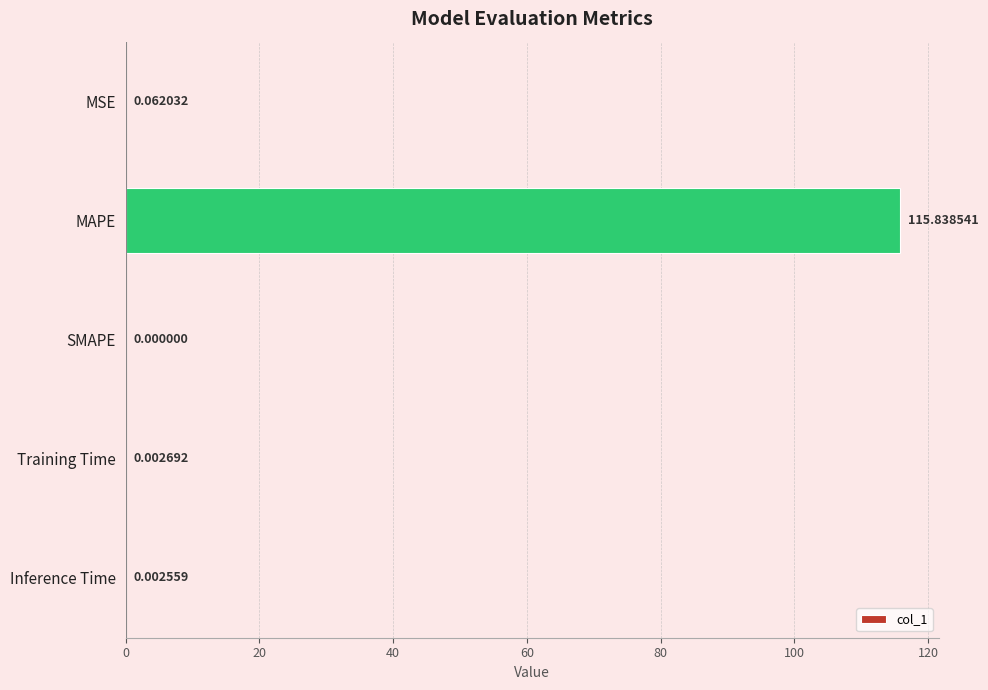

How many data points are above 0?

4